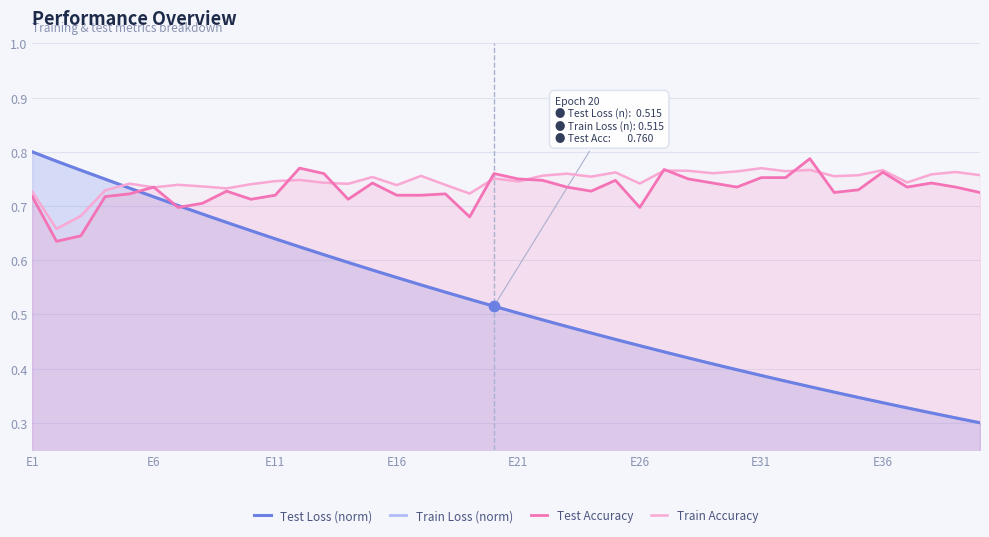

Is the value of Test Loss (norm) at E36 greater than the value of Train Loss (norm) at E16?

No